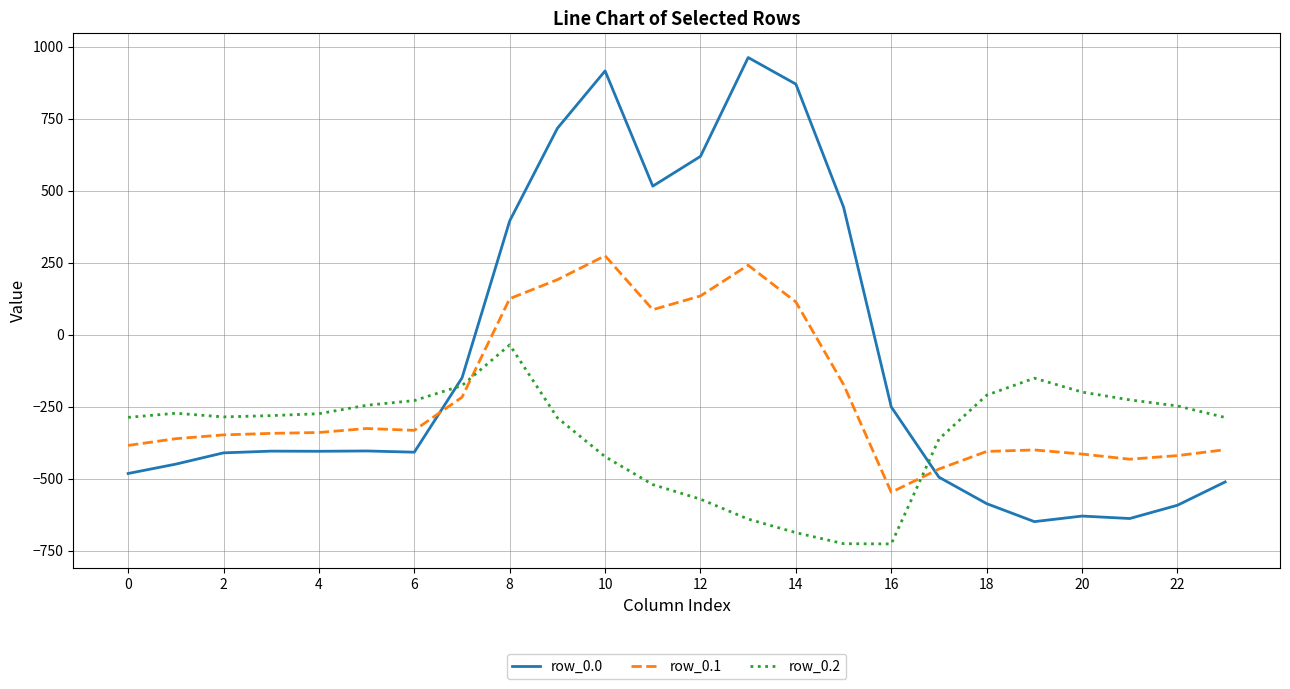

What is the difference between the maximum and minimum values in the row_0.2 series?

691.3